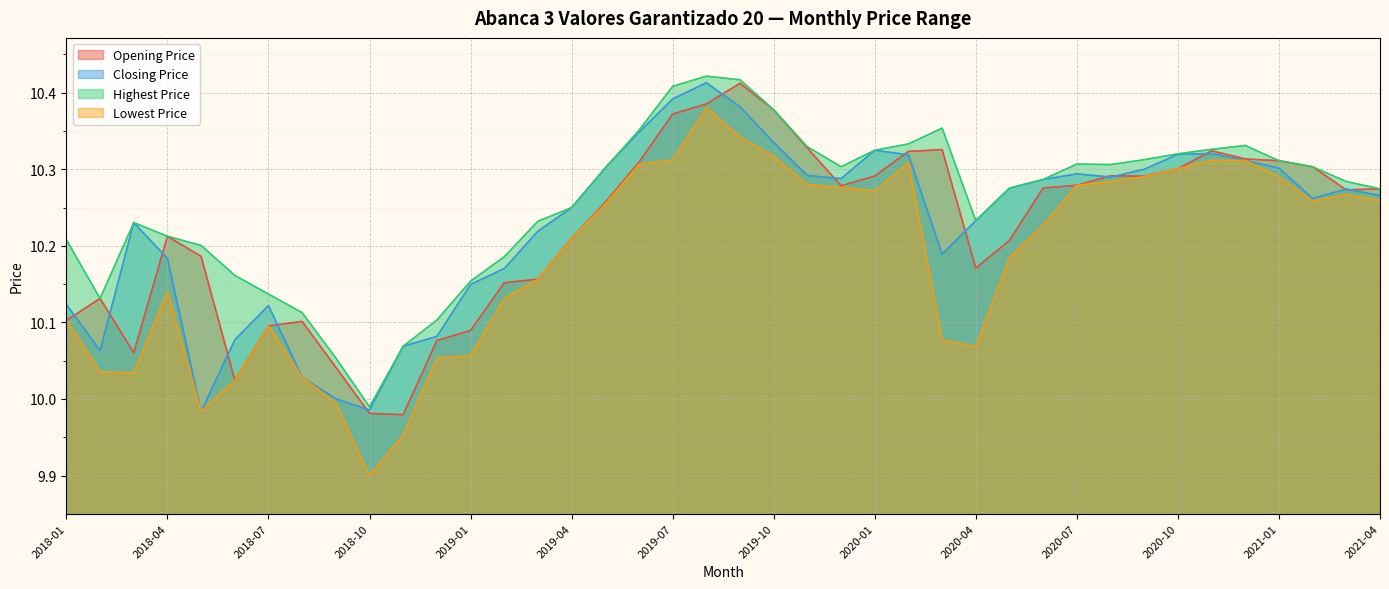

Which series has the largest total across all categories?

Highest Price